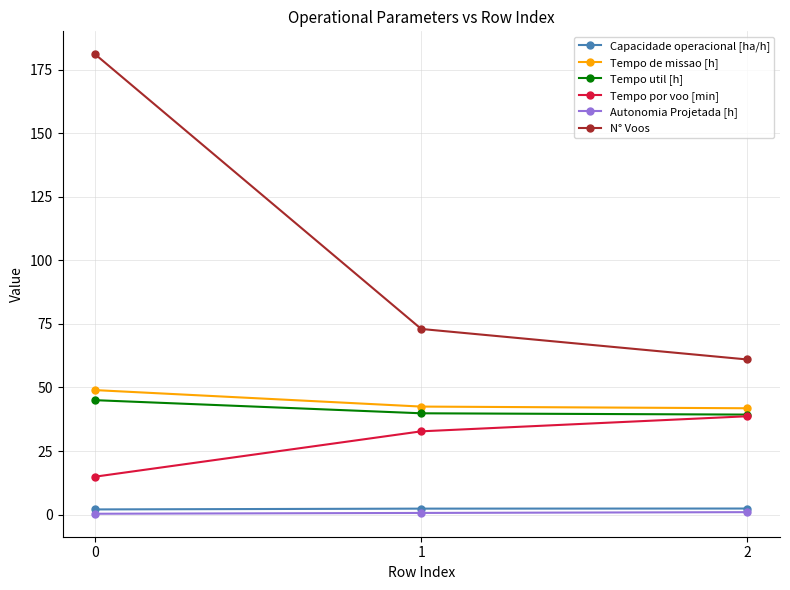

Which series changed the most between 0 and 2?

N° Voos